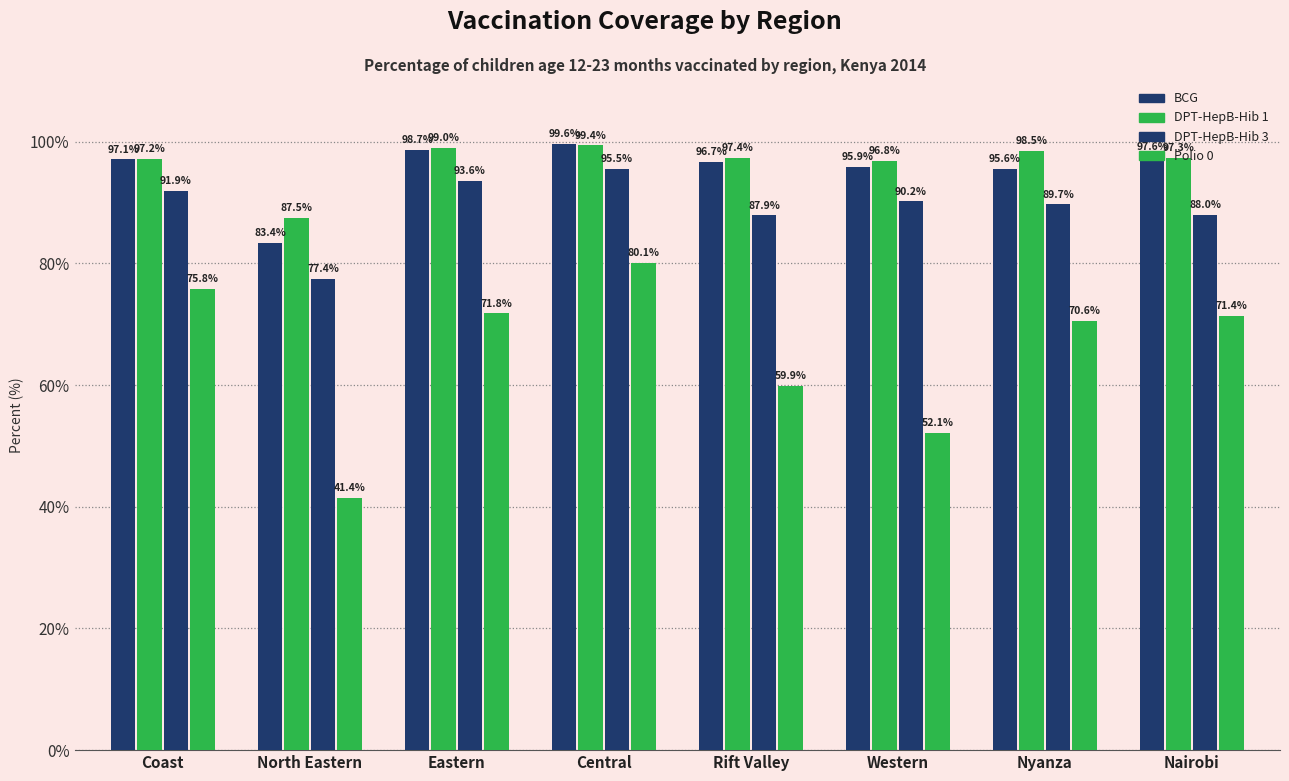

Count the number of categories in the chart.

8